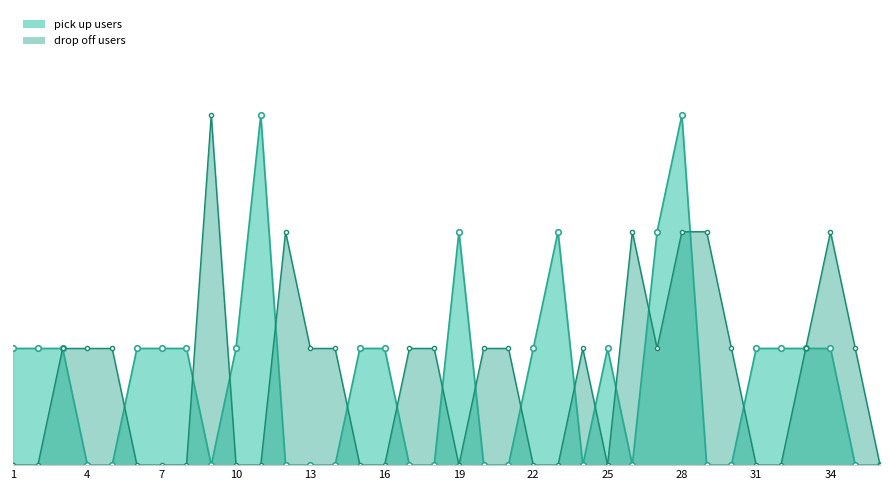

Is it true that drop off users equals 1 at 14?

False